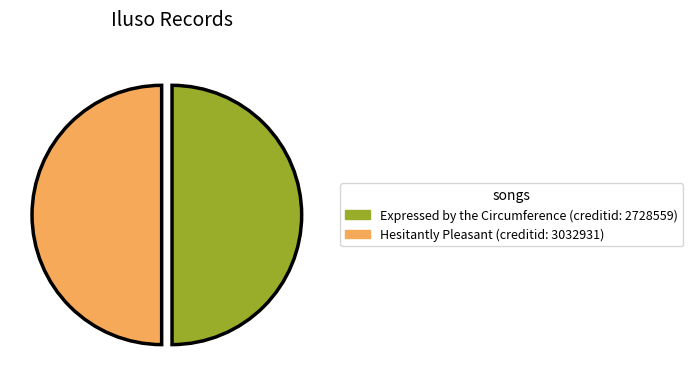

True or false: Hesitantly Pleasant (creditid: 3032931) accounts for 50% of the total.

True